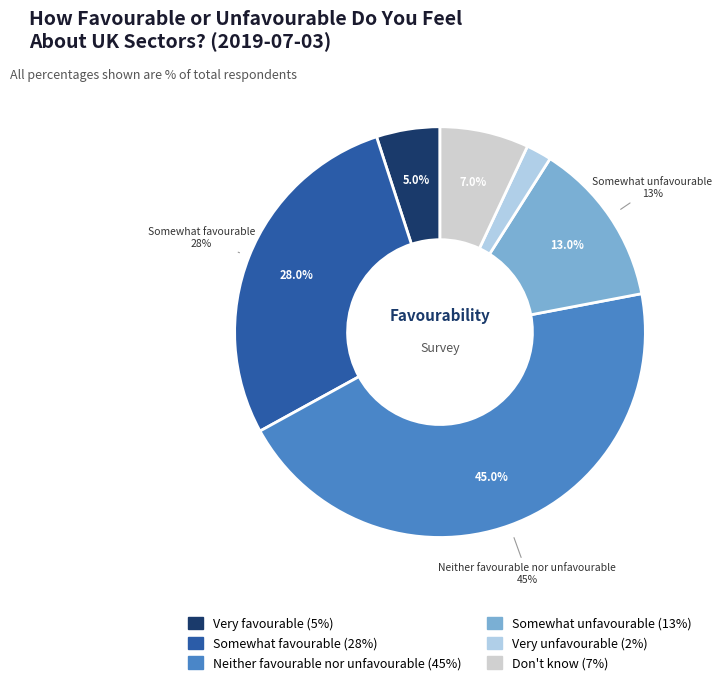

Is it true that Don't know is 7% of the pie?

True